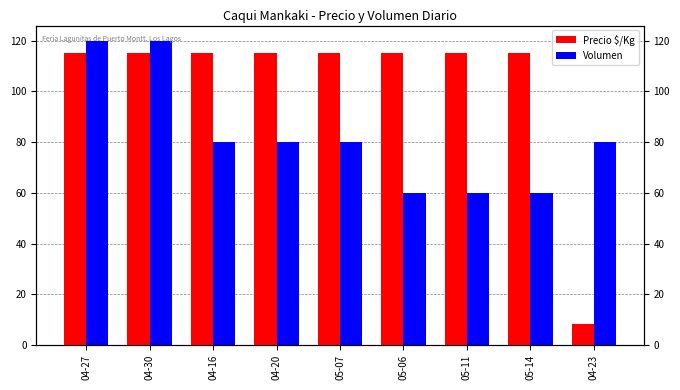

At which category is the sum across all series the highest?

04-27